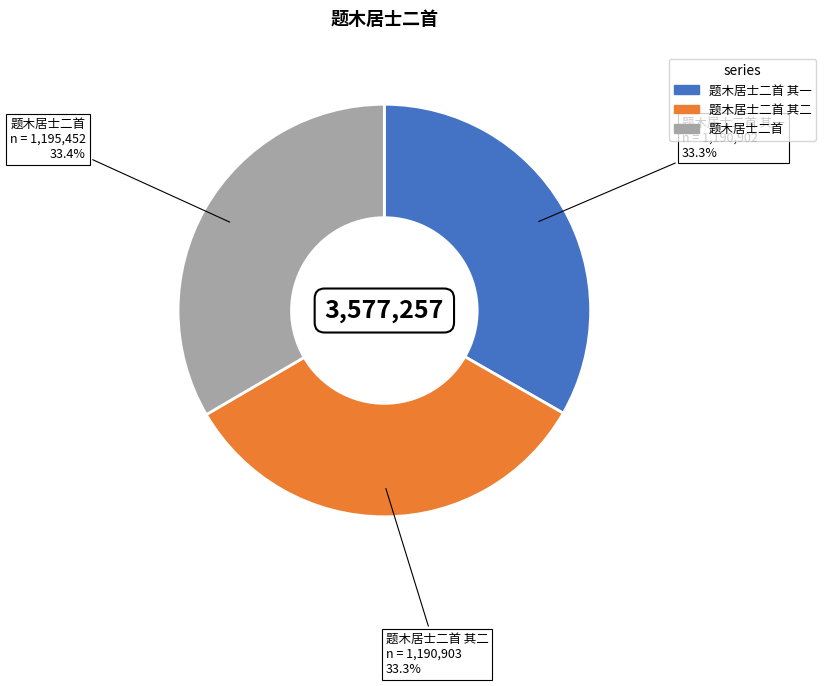

True or false: 题木居士二首 accounts for 33% of the total.

True